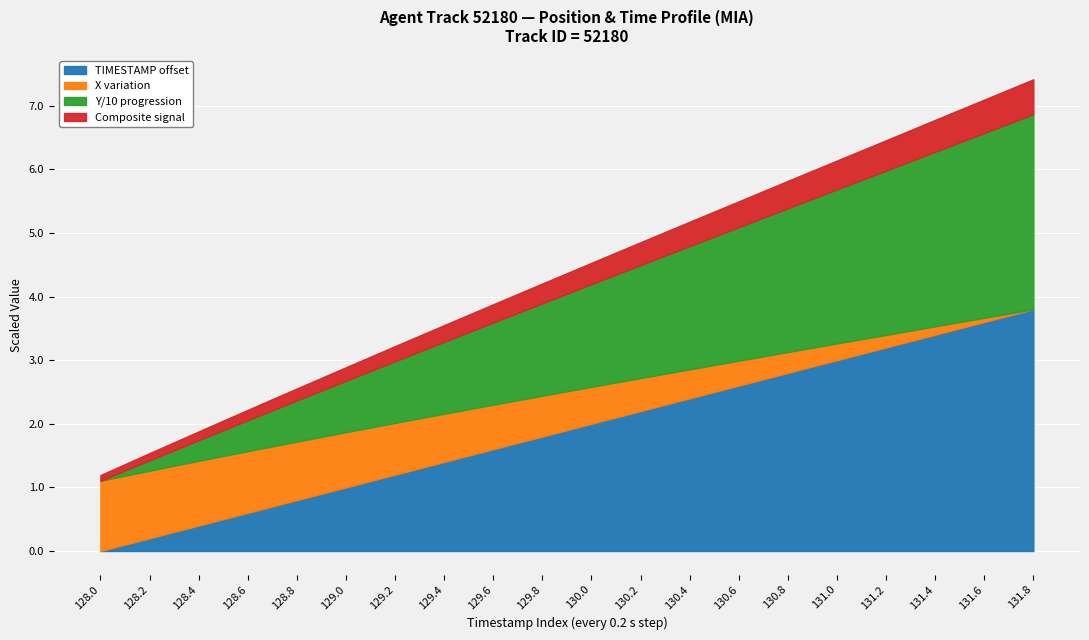

What is the highest value of the TIMESTAMP offset series?

3.8